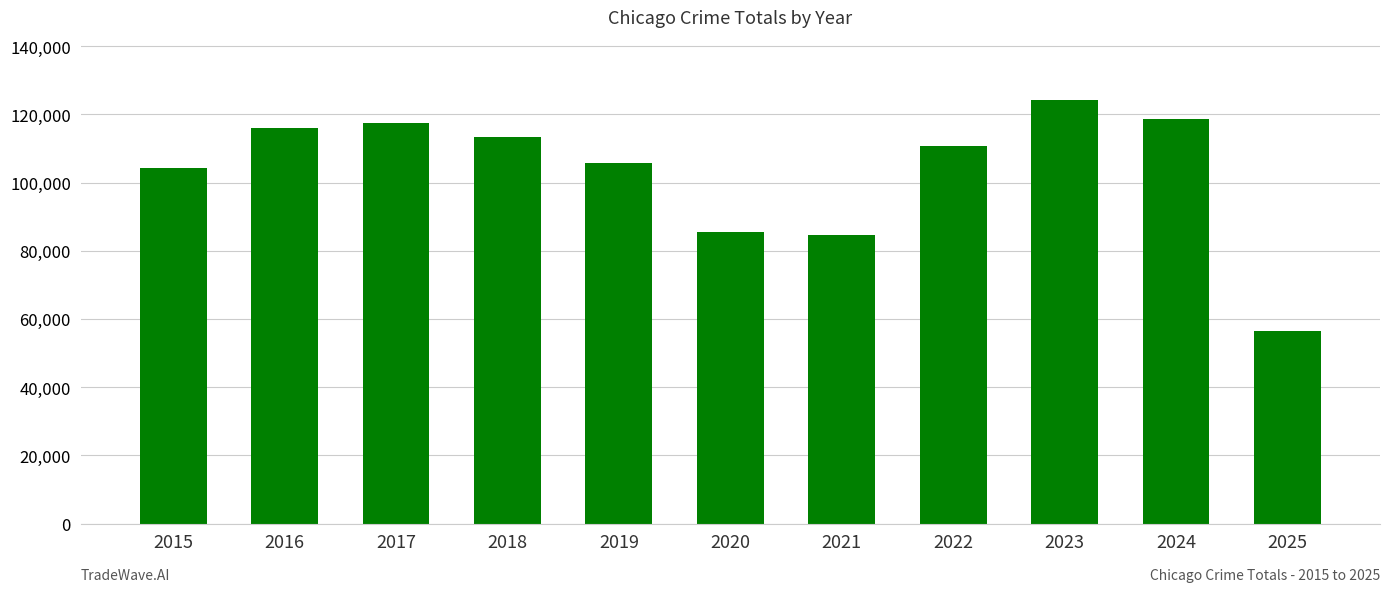

What is the sum of the values at 2017 and 2016?

233521